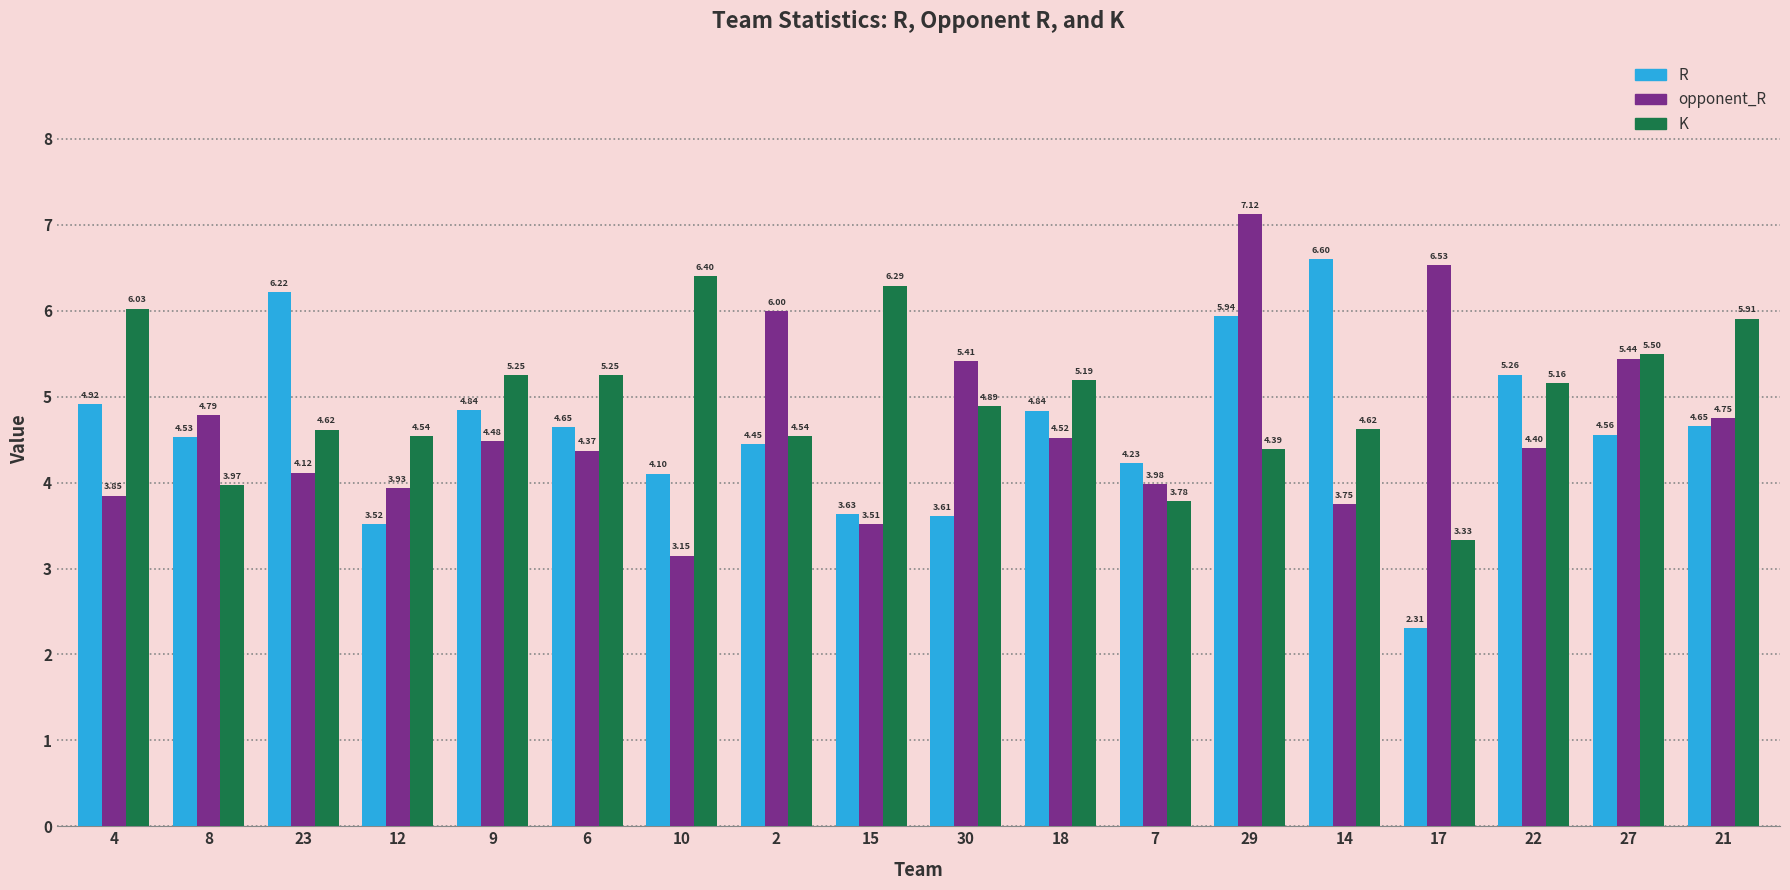

Is the value of R at 30 greater than the value of K at 9?

No